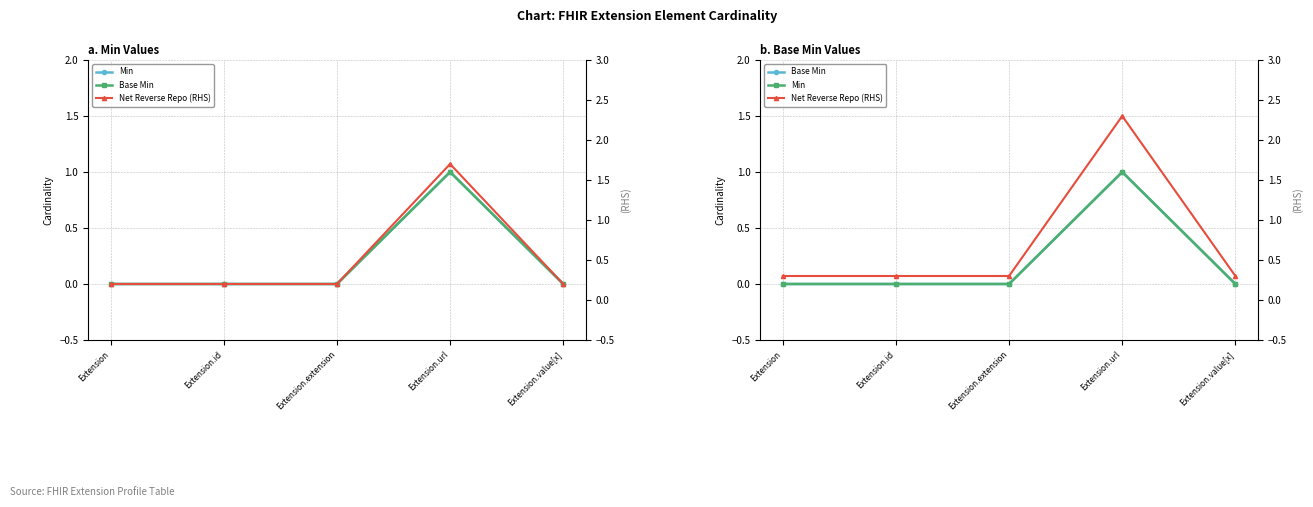

What position from the left is Extension.id?

2